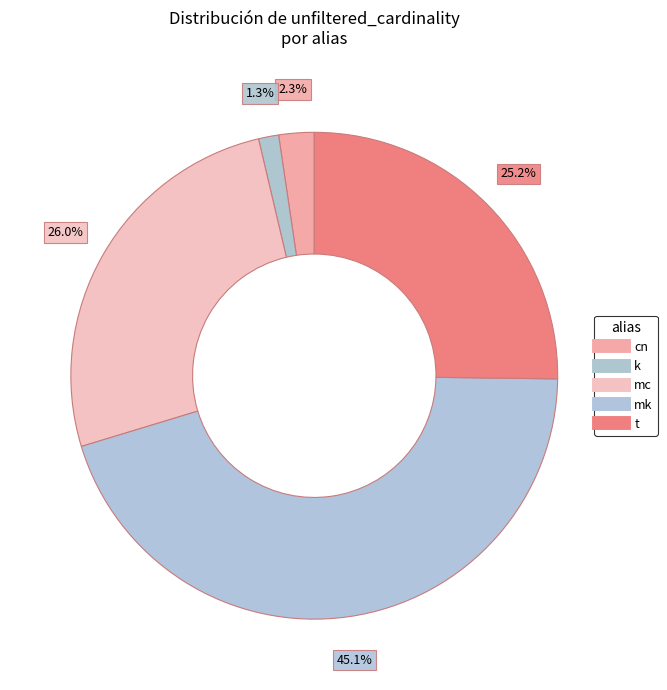

Between k and cn, which is larger?

cn